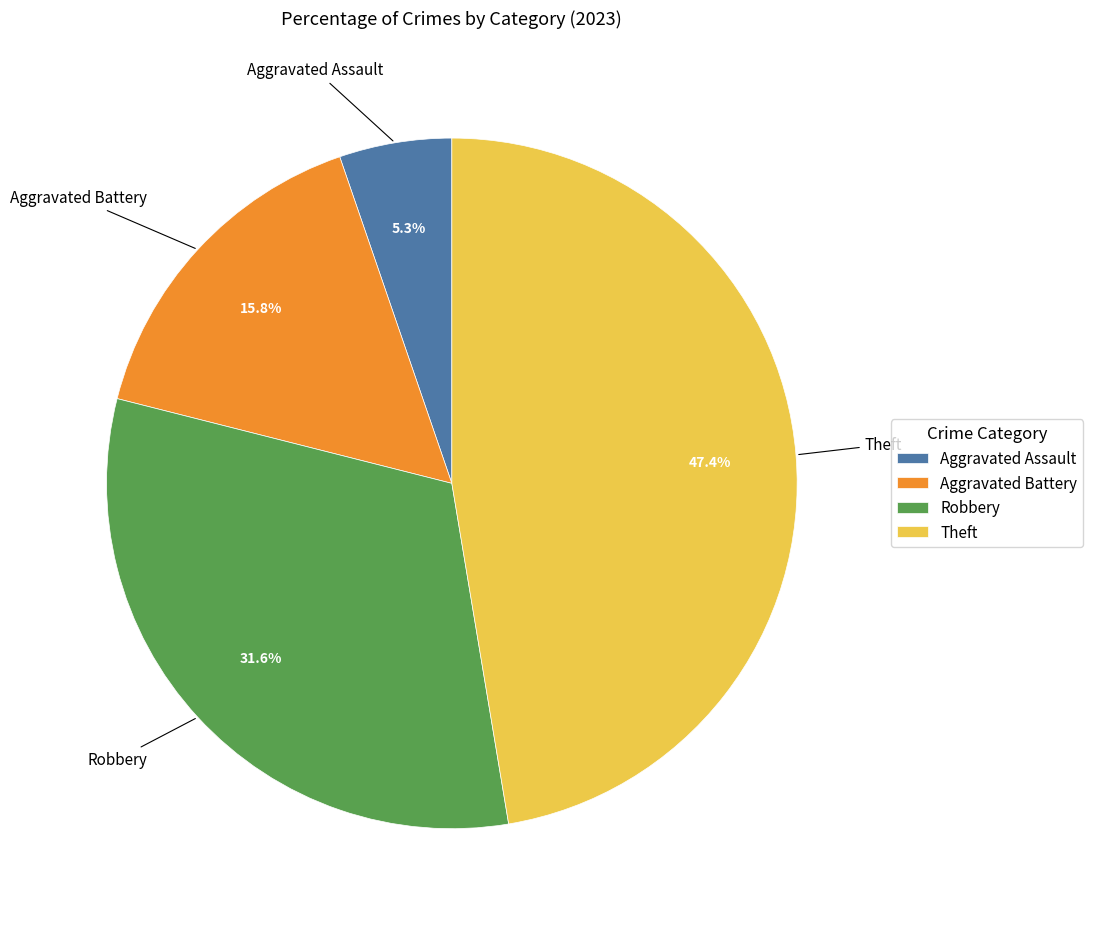

Is the sum of Robbery and Theft greater than half?

Yes